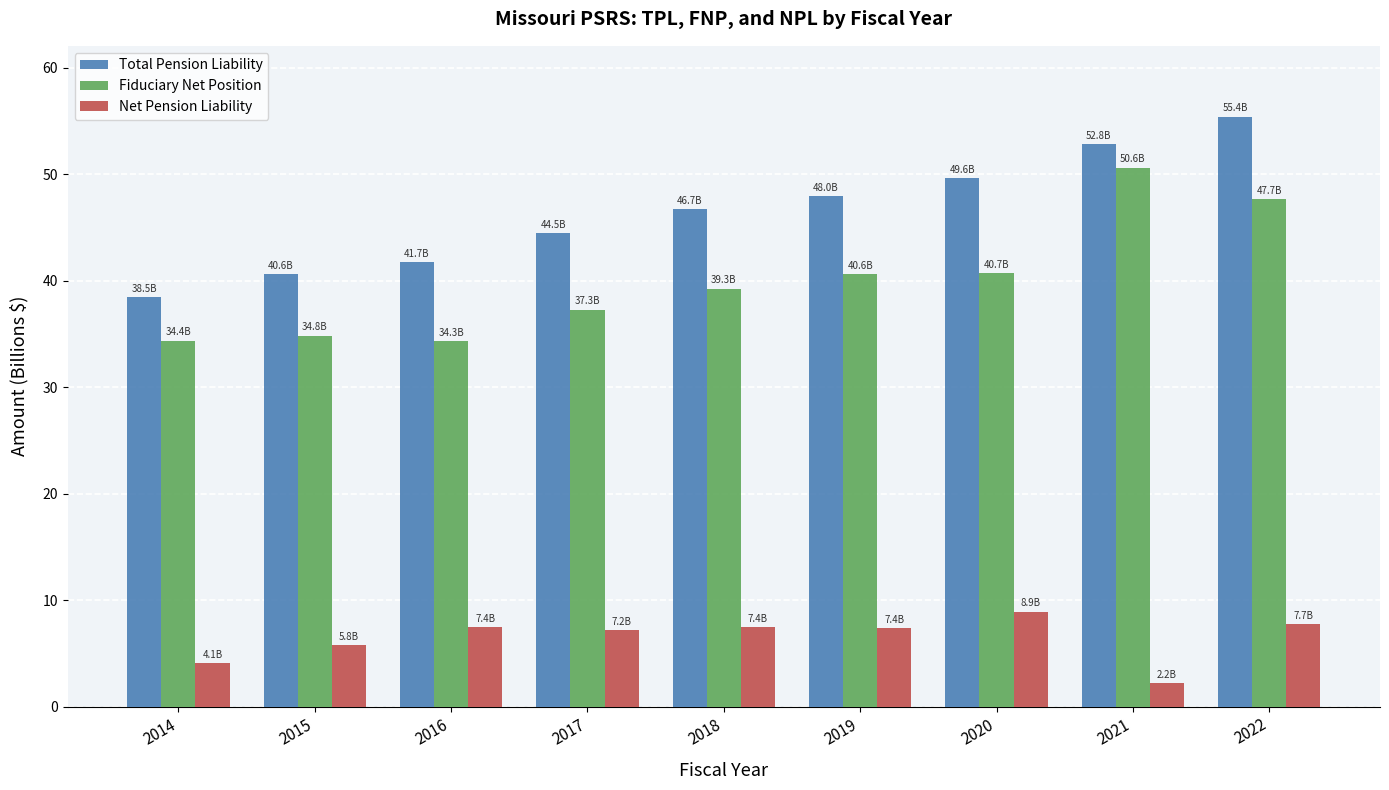

What is the smallest value displayed?

2.2